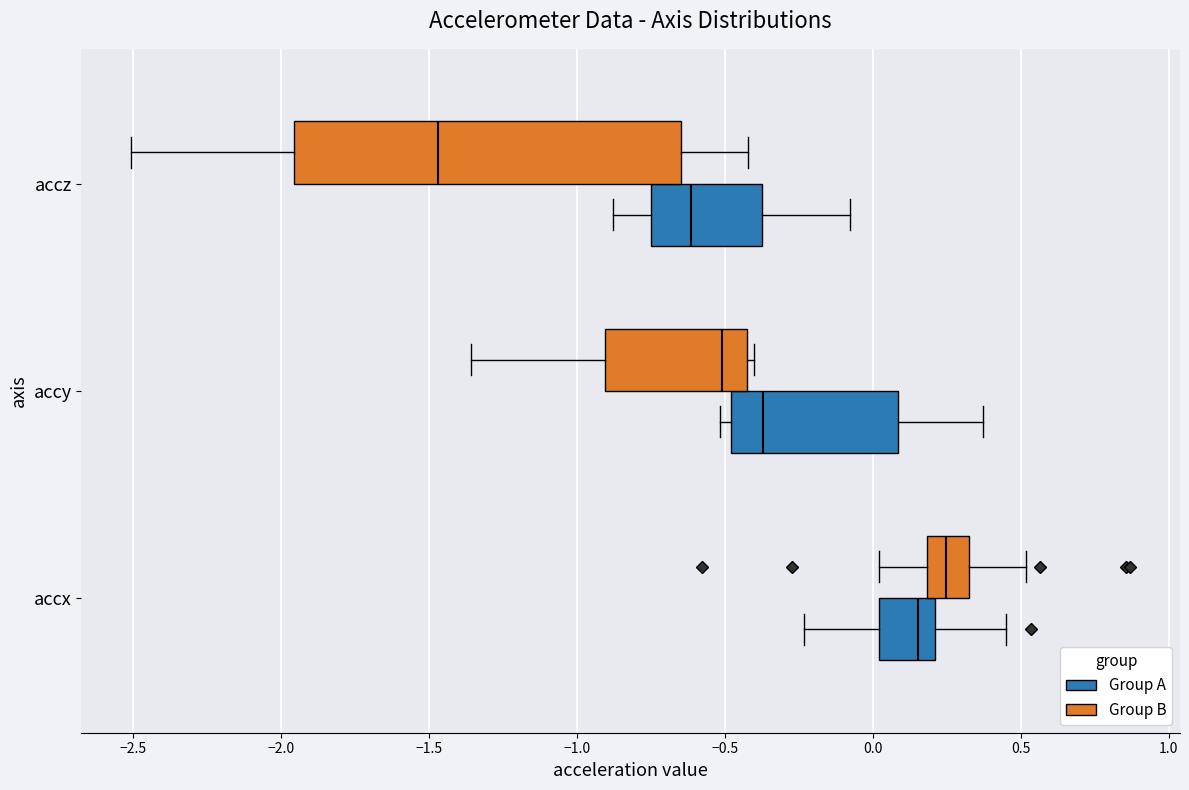

Which box has the furthest to the left median line?

accz (Group B)